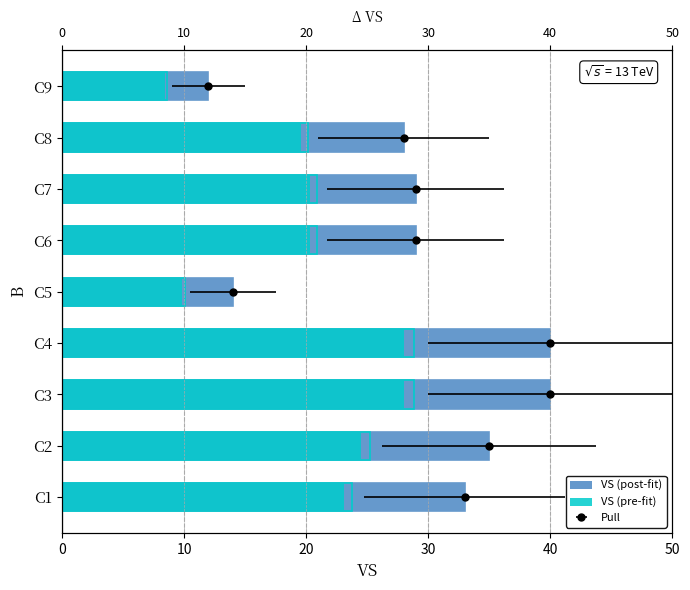

What is the difference between the maximum and minimum values in the VS (pre-fit) series?

19.6